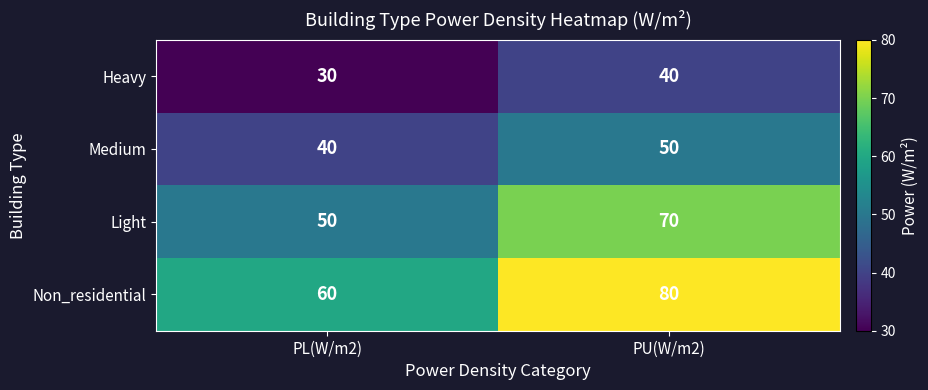

Reading left to right, what are all the values shown in this chart?

Heavy: 30	40
Medium: 40	50
Light: 50	70
Non_residential: 60	80